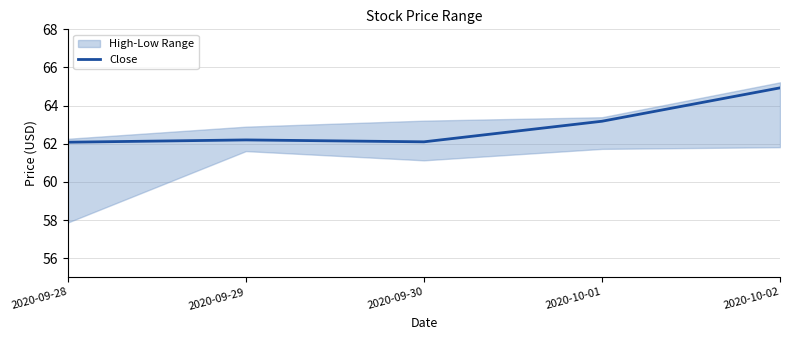

What is the average value?

62.9